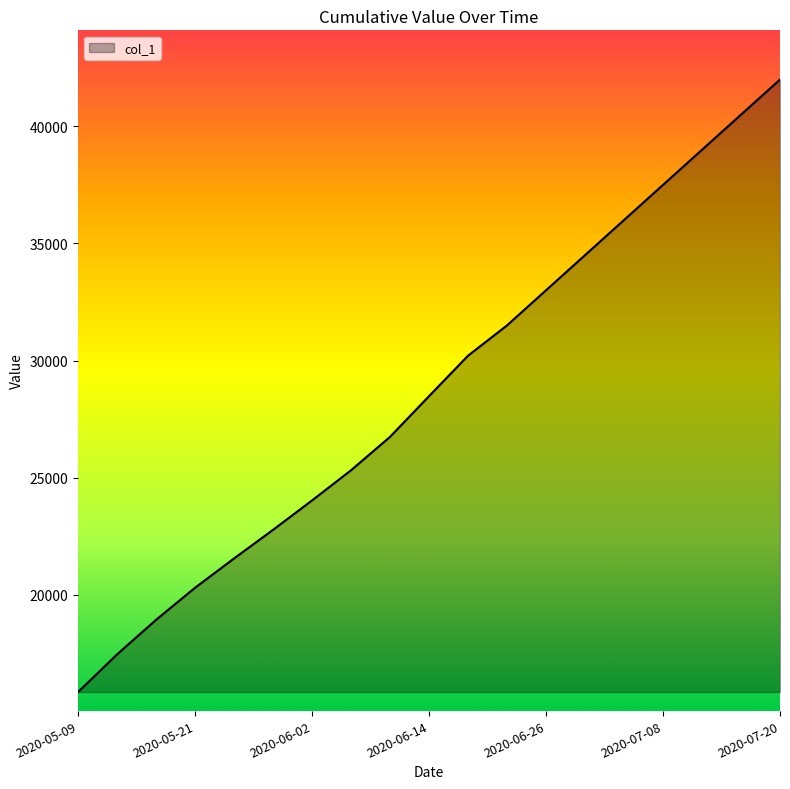

What is the smallest value displayed?

15842.6